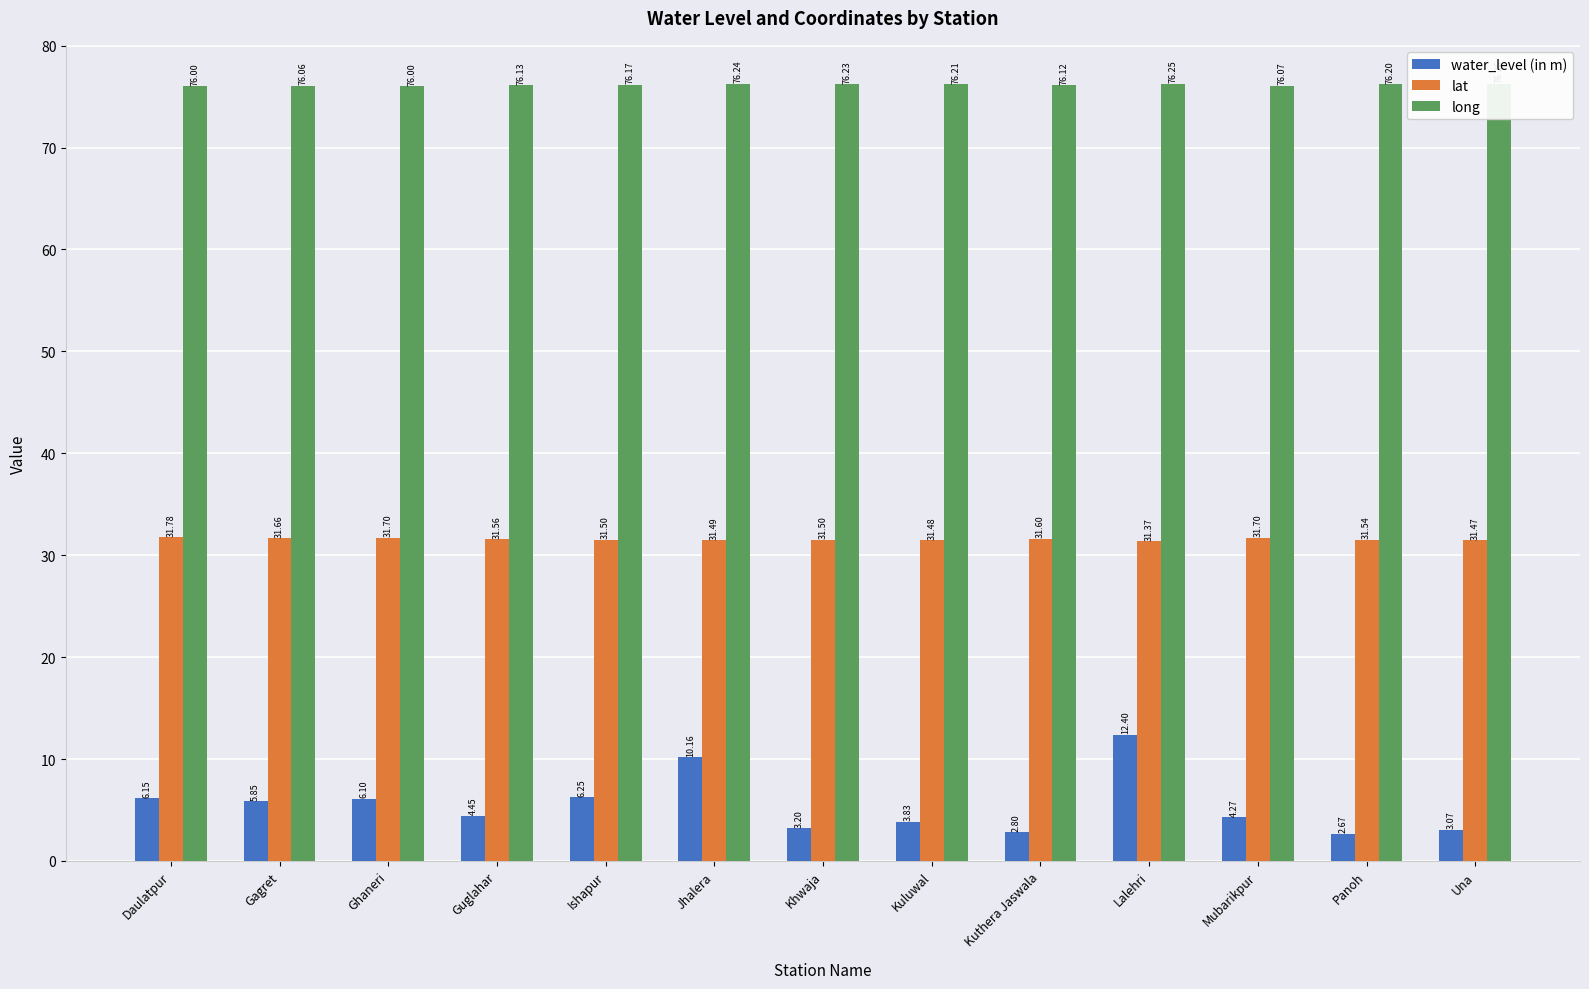

Reading right to left, list all the values displayed in this chart.

water_level (in m): 3.1	2.7	4.3	12.4	2.8	3.8	3.2	10.2	6.2	4.5	6.1	5.8	6.2
lat: 31.5	31.5	31.7	31.4	31.6	31.5	31.5	31.5	31.5	31.6	31.7	31.7	31.8
long: 76.3	76.2	76.1	76.3	76.1	76.2	76.2	76.2	76.2	76.1	76.0	76.1	76.0